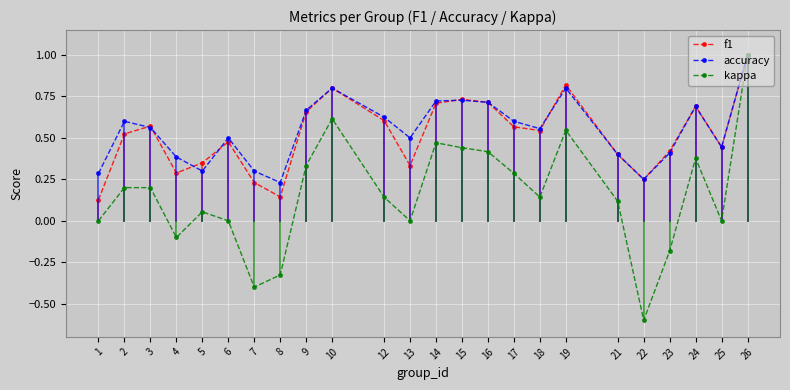

Which category has the highest value across all series?

26